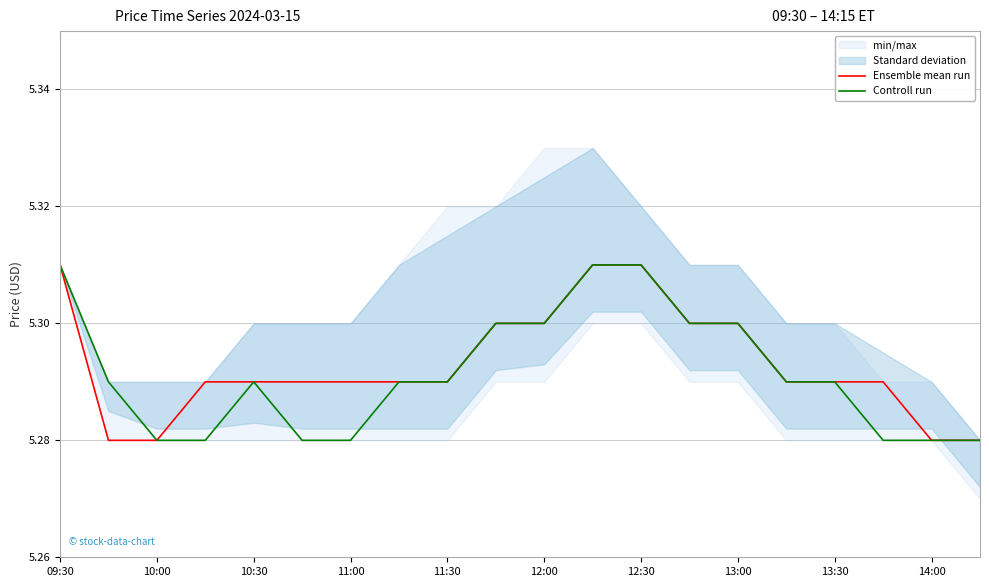

How many categories are shown in the chart?

20